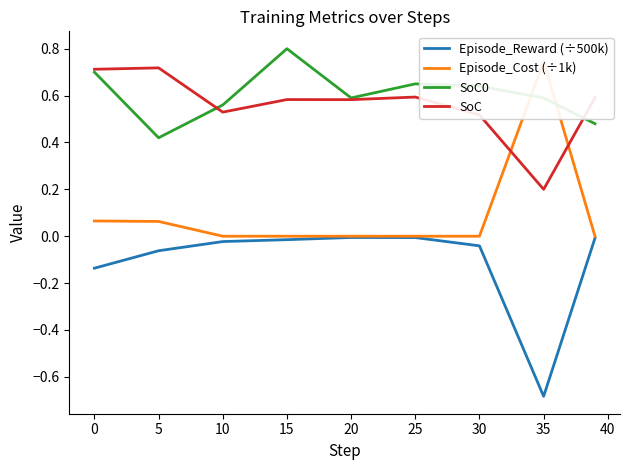

What is the difference between the maximum and minimum values in the SoC0 series?

0.4